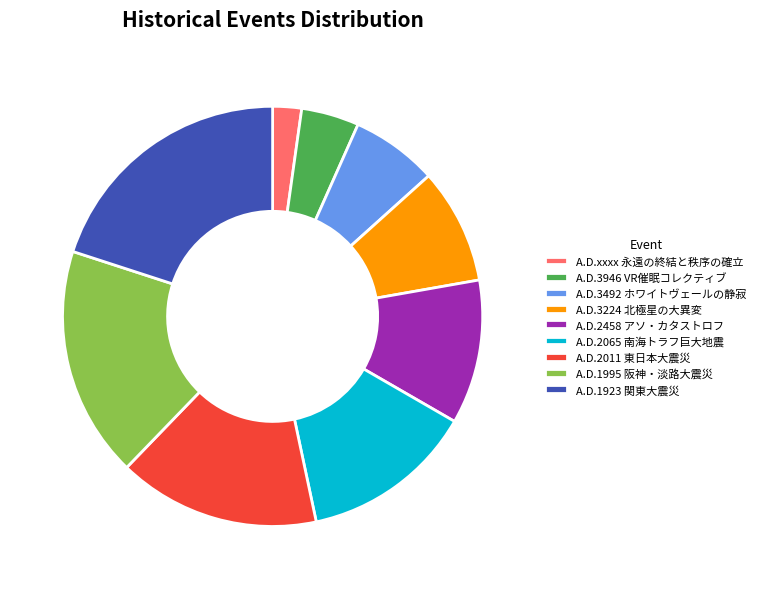

What is the smallest slice in the pie chart?

A.D.xxxx 永遠の終結と秩序の確立